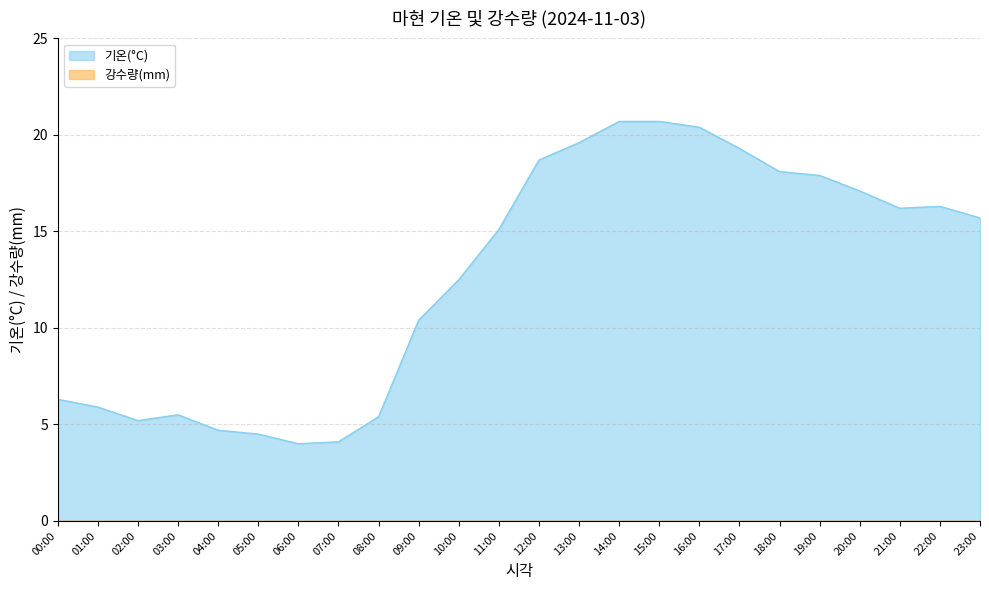

Where is the first local minimum?

02:00